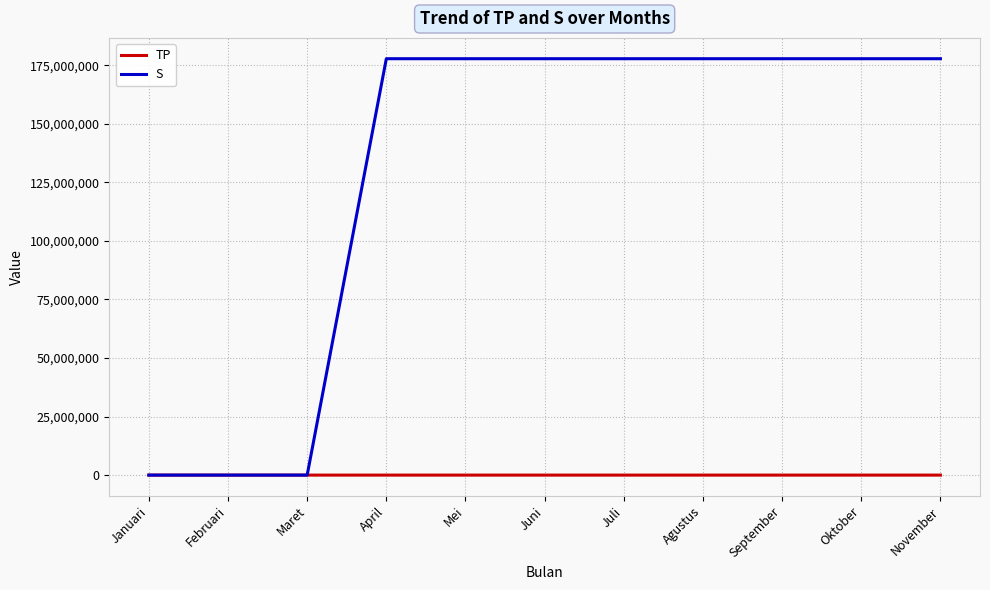

Which series has the widest spread of values?

S